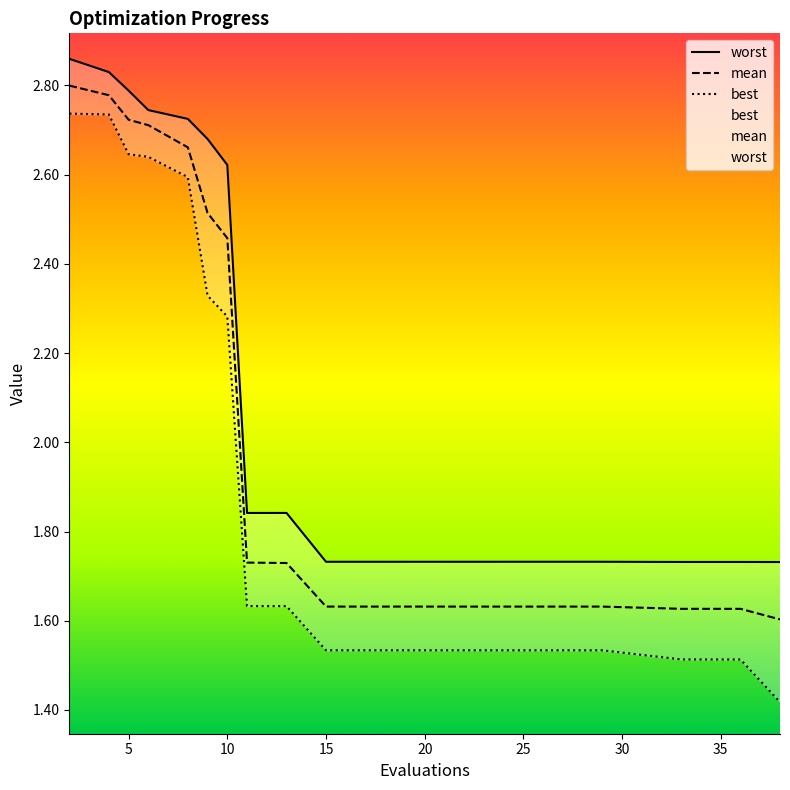

Rank the series by their maximum value, from lowest to highest.

best, mean, worst